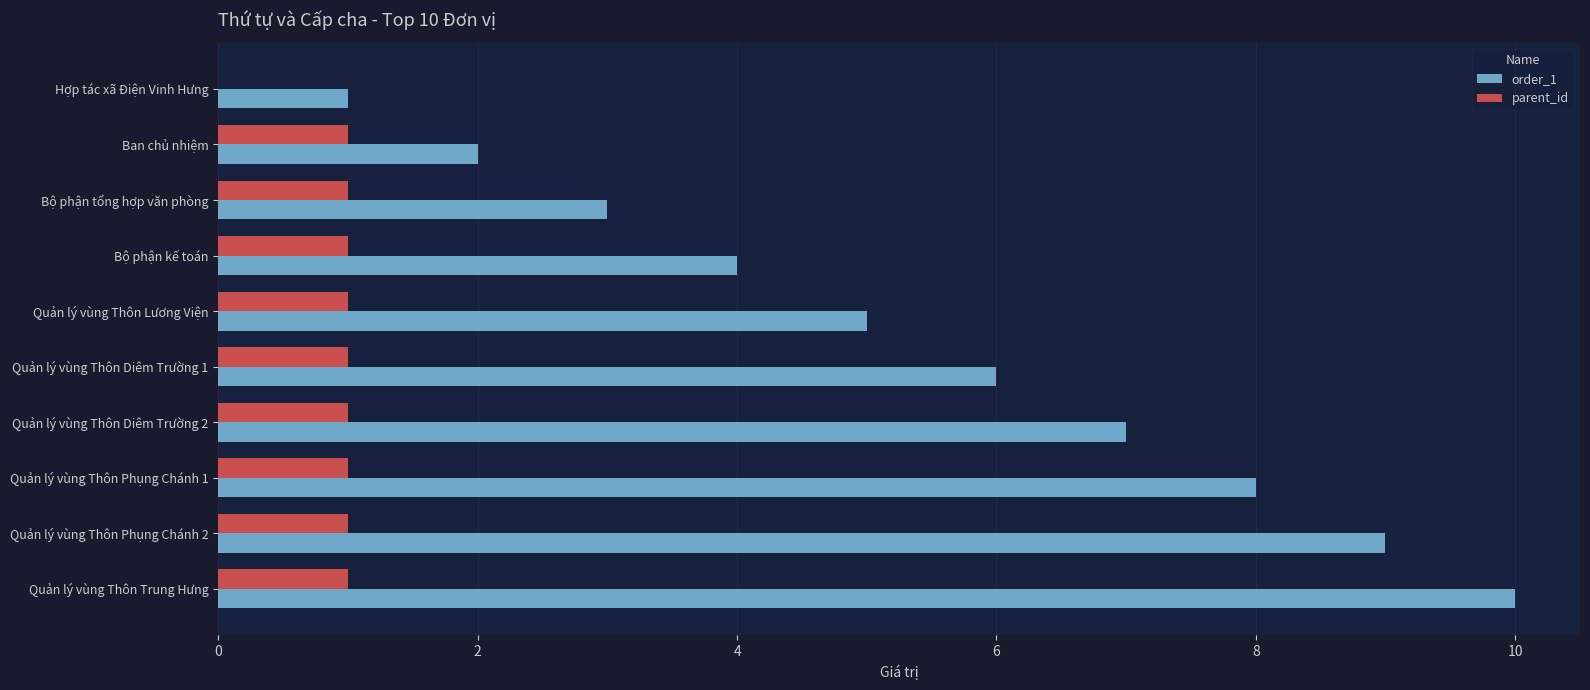

Is the value of order_1 at Quản lý vùng Thôn Diêm Trường 2 greater than the value of parent_id at Quản lý vùng Thôn Phụng Chánh 2?

Yes